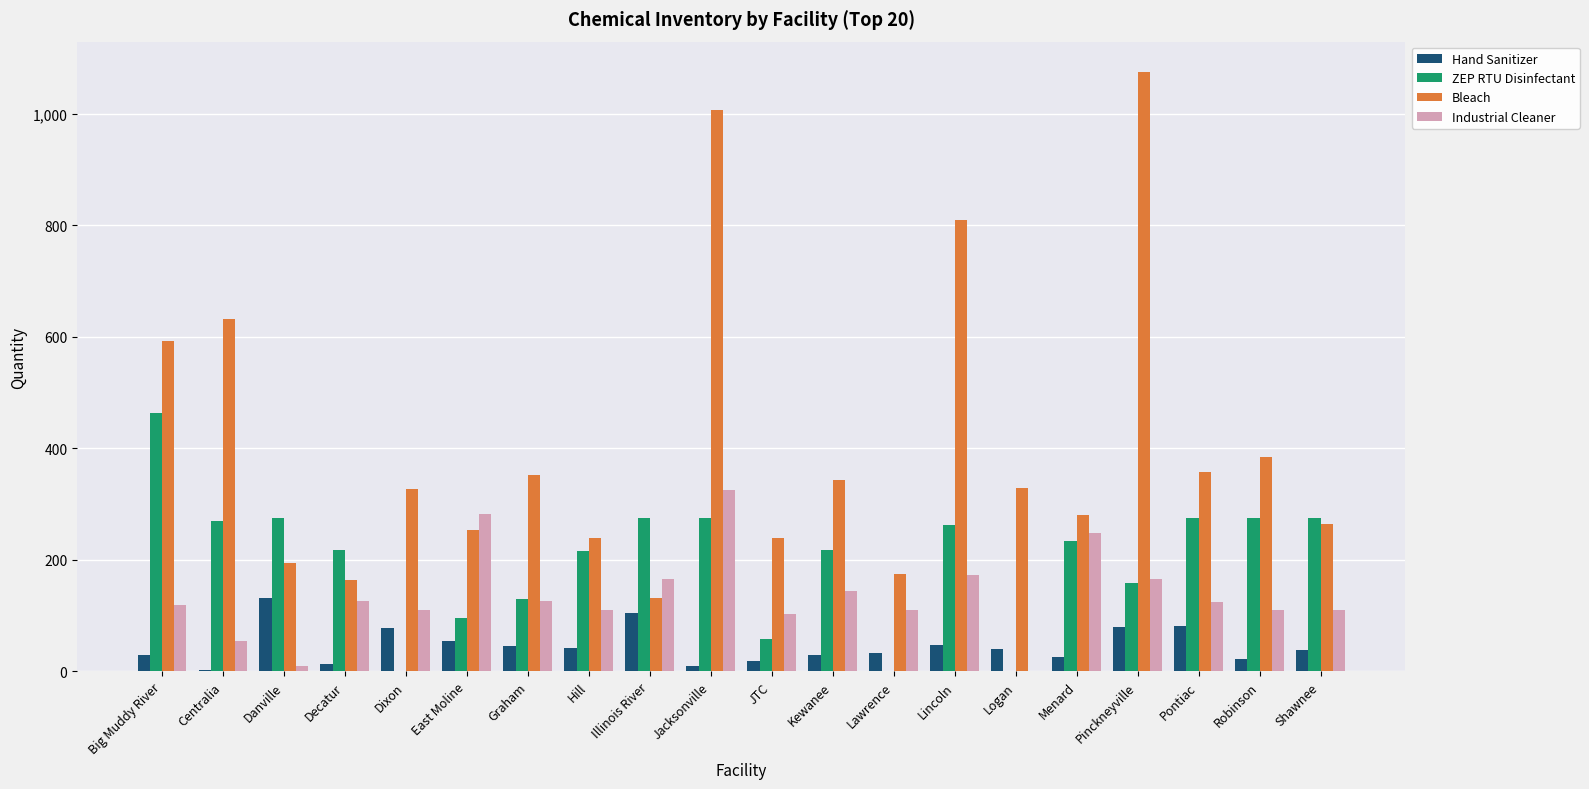

What is the maximum value for Bleach?

1076.0